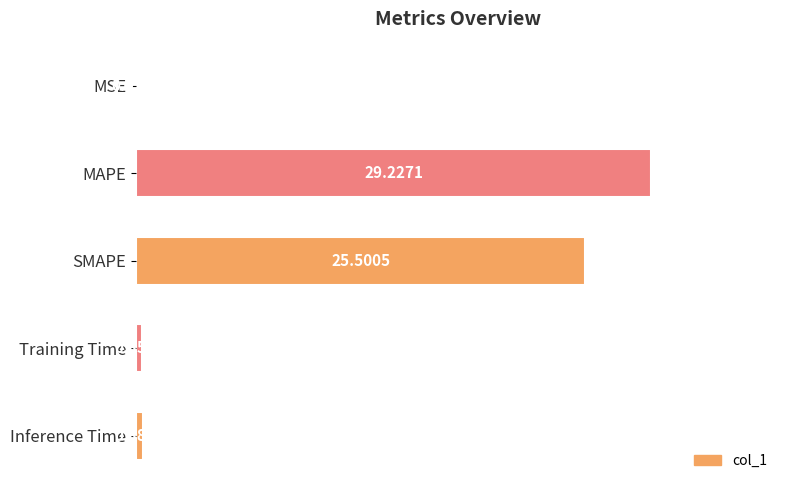

Are the bars horizontal?

Yes